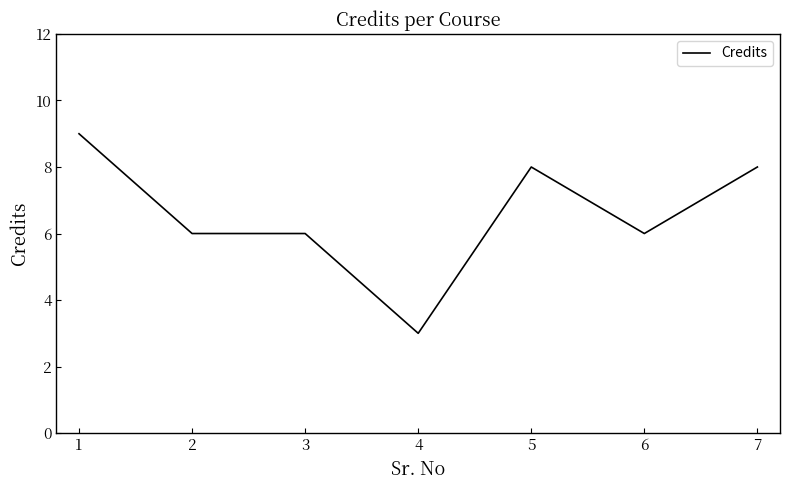

True or false: the data has more than 0 interior local peaks.

True